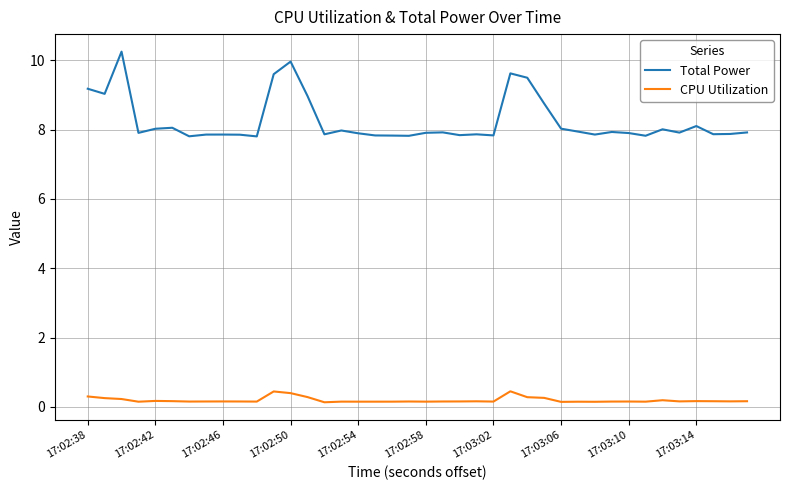

True or false: CPU Utilization has more than 0 points higher than both neighbors.

True